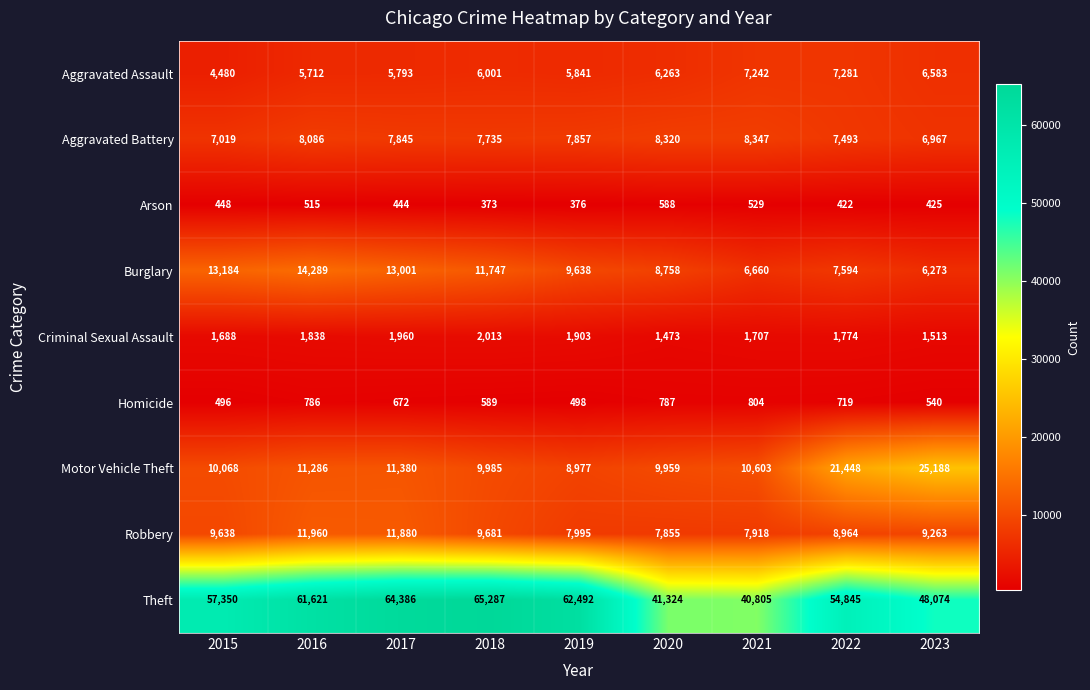

What is the difference between the highest and lowest values at 2019?

62116